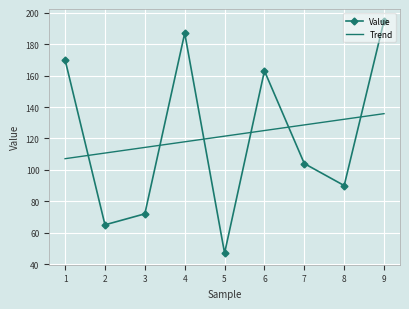

Which category has the highest value across all series?

9